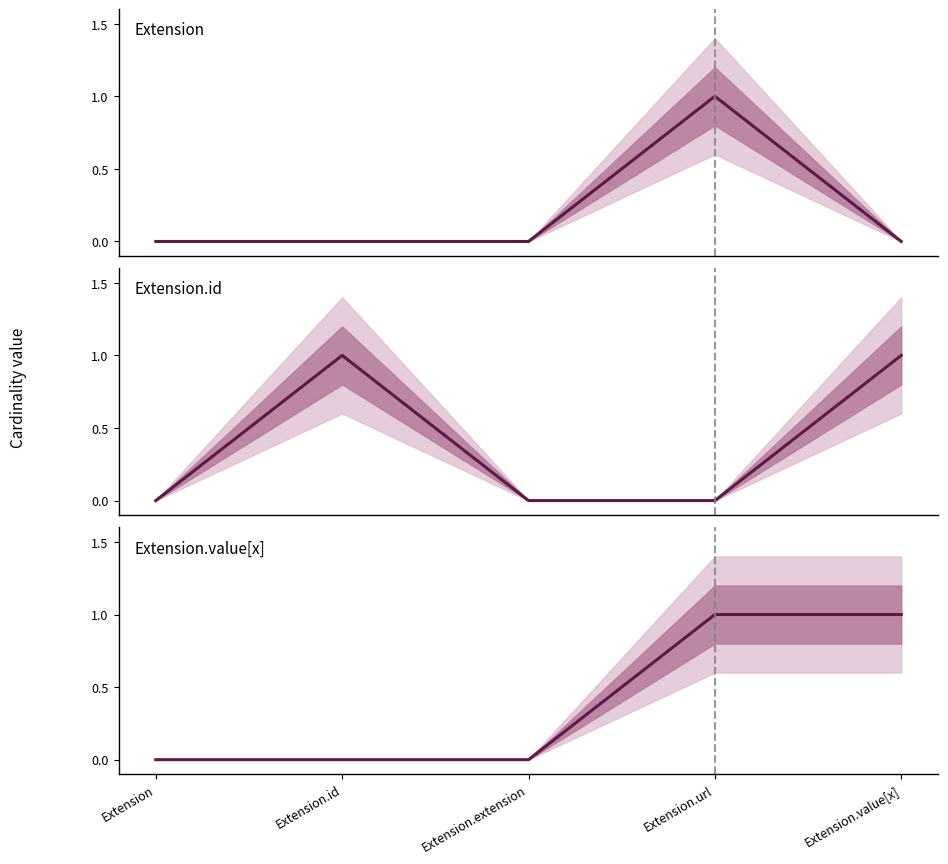

What is the difference between the maximum and minimum values in the Extension.value[x] series?

1